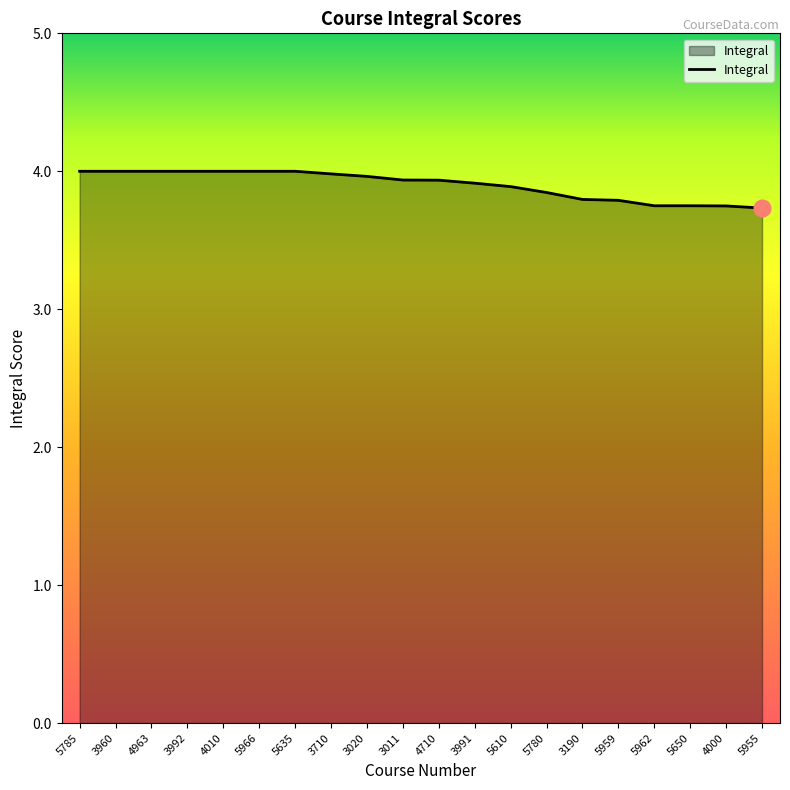

What position from the right is 4000?

2